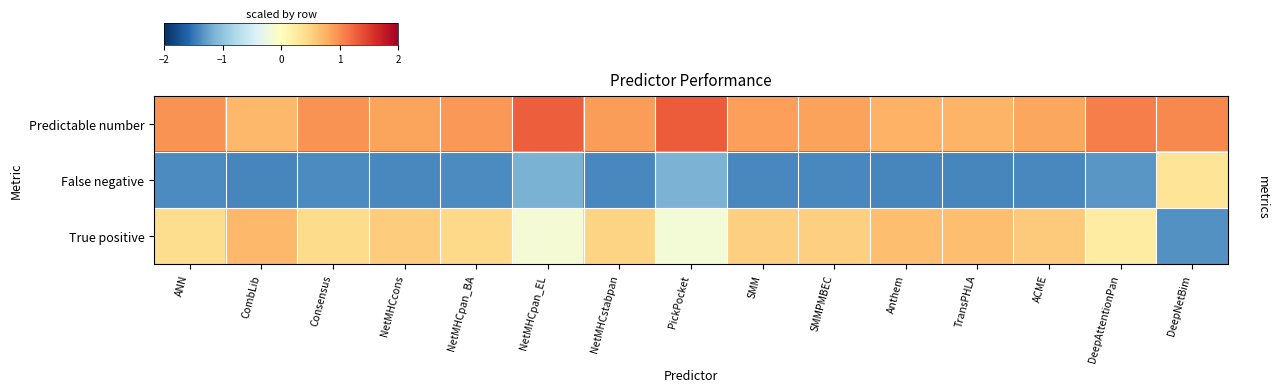

List the series in order of their peak value, lowest first.

False negative, True positive, Predictable number